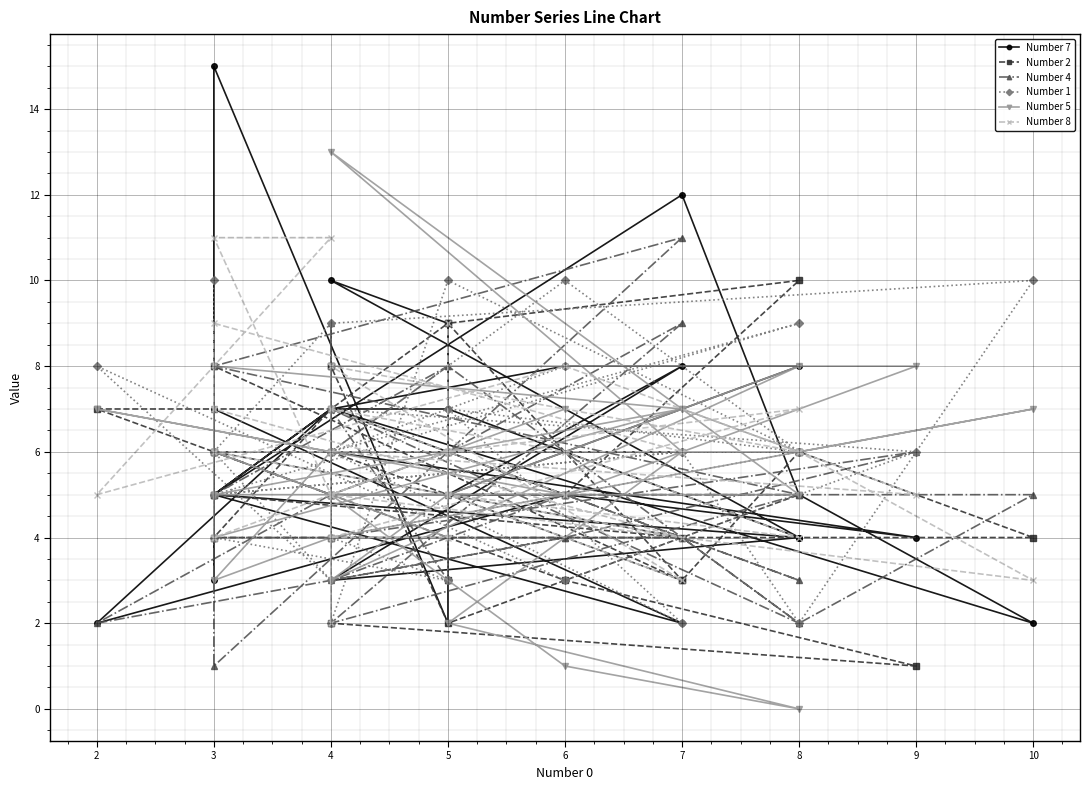

What are all the series names shown in the legend?

Number 7, Number 2, Number 4, Number 1, Number 5, Number 8